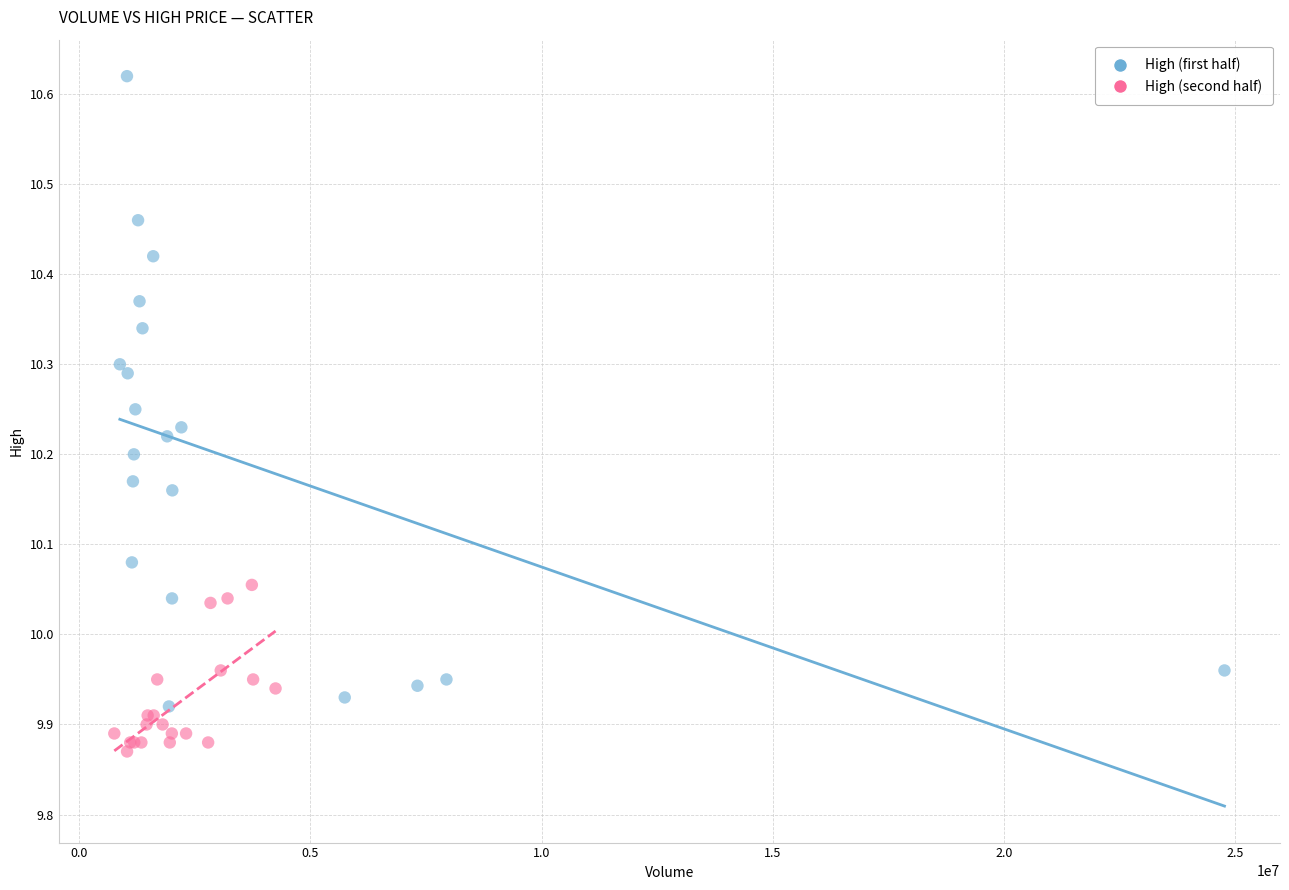

Which series contains the highest Y value?

High (first half)